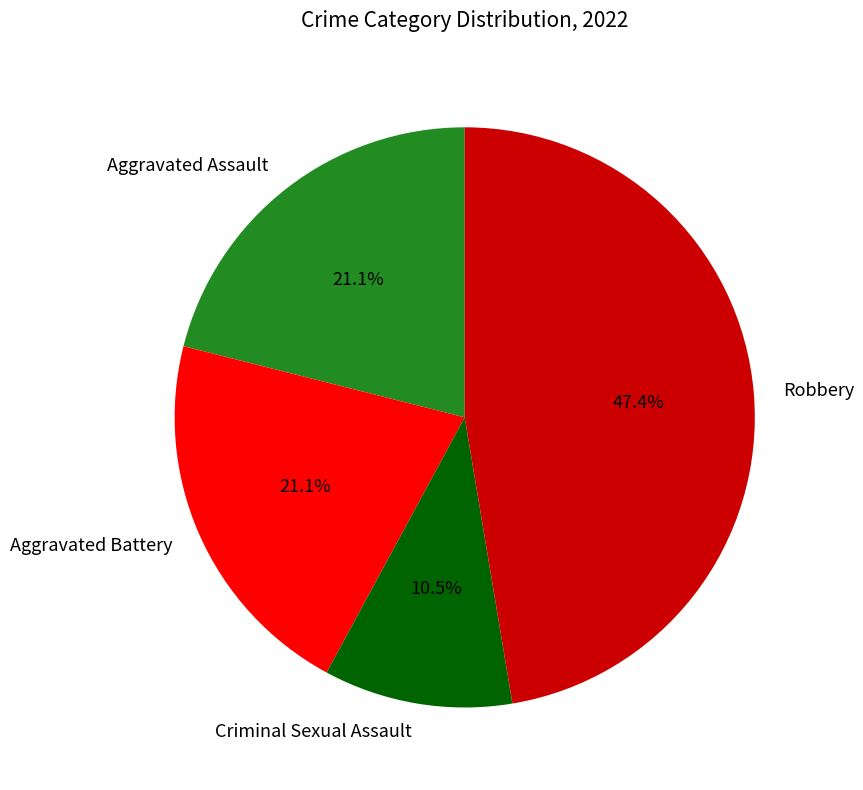

How many segments does this pie chart have?

4